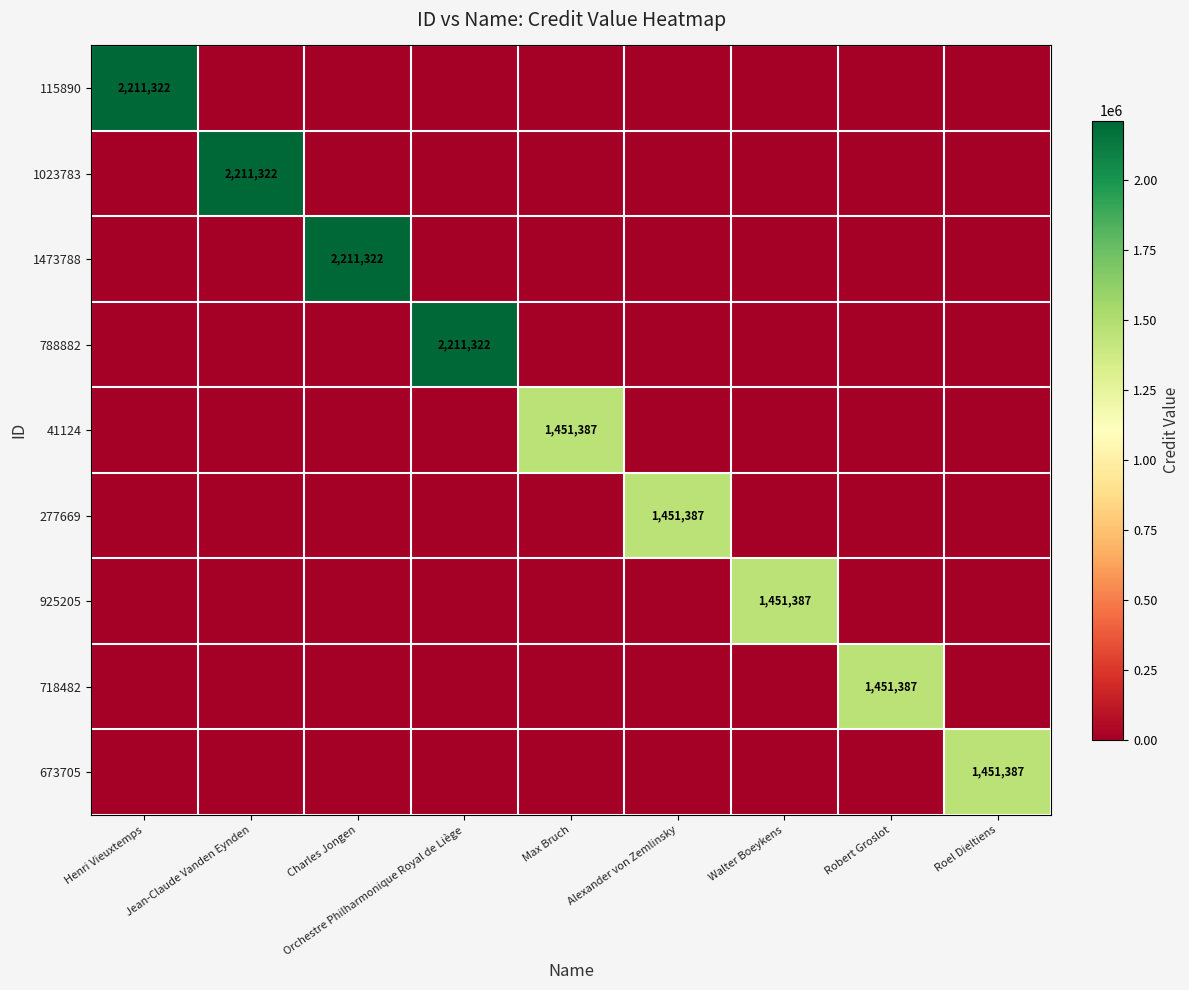

True or false: 1023783 has a value of 763721 at Jean-Claude Vanden Eynden.

False